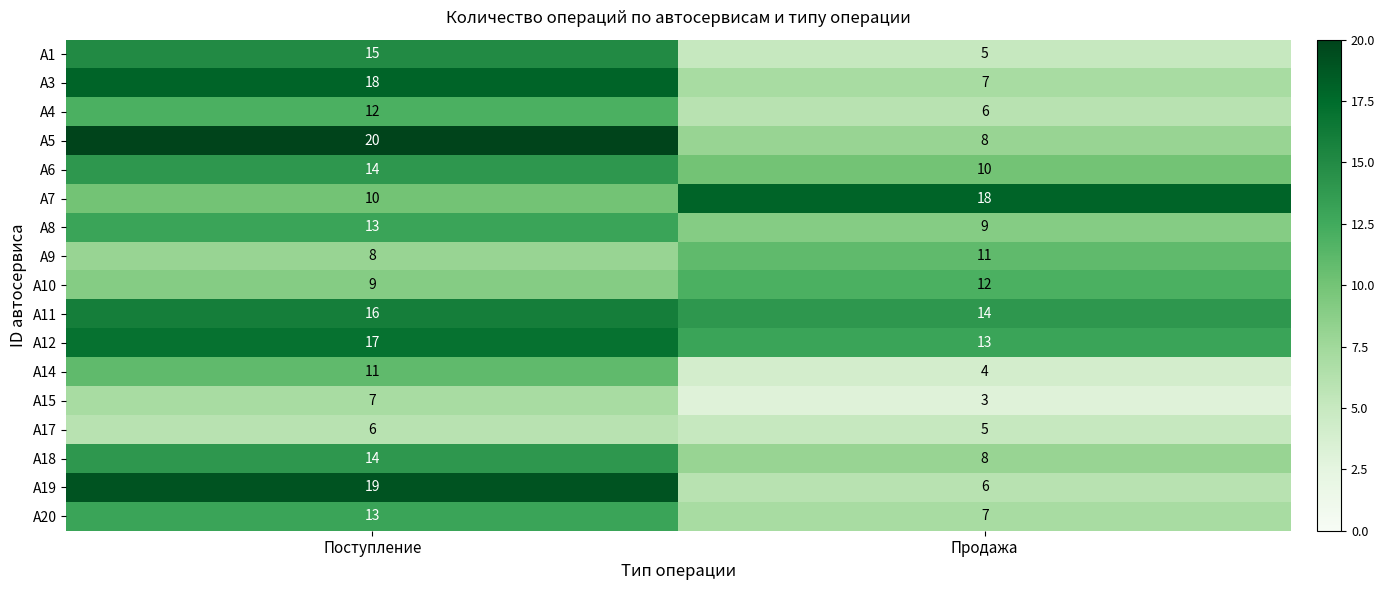

What is the total value across all series at Поступление?

222